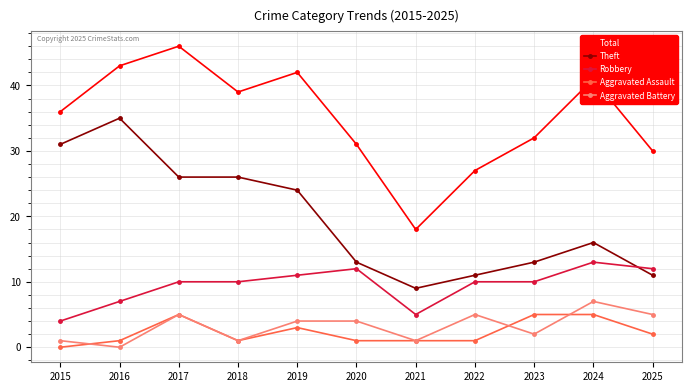

Is the value of Aggravated Assault at 2017 greater than the value of Total at 2018?

No